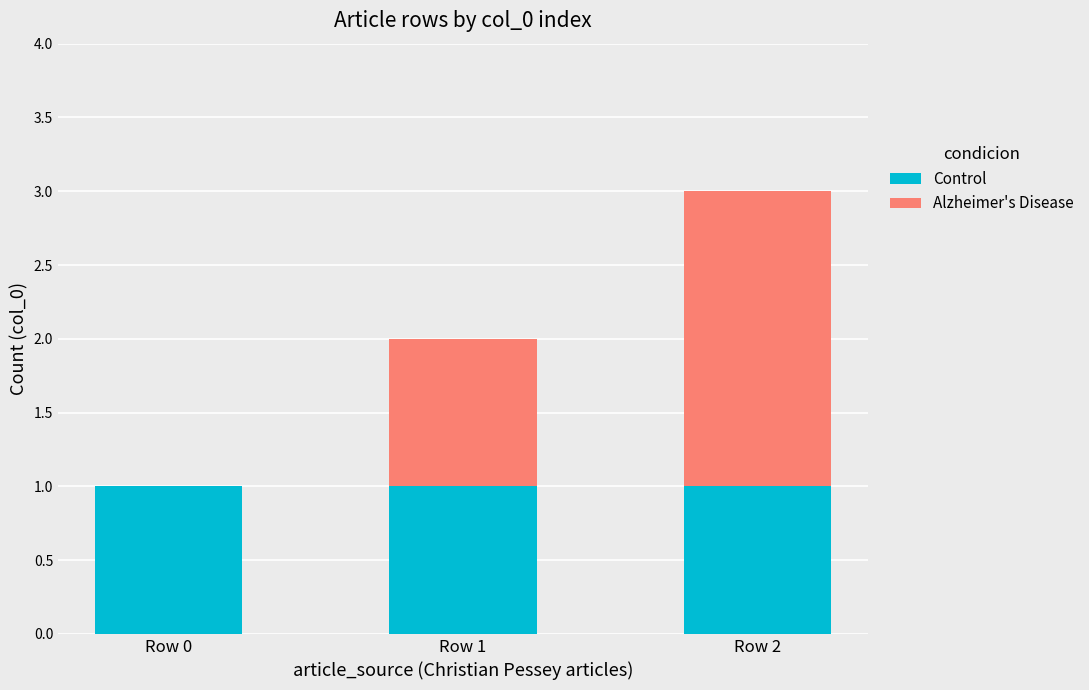

Is it true that Control equals 1 at Row 2?

True